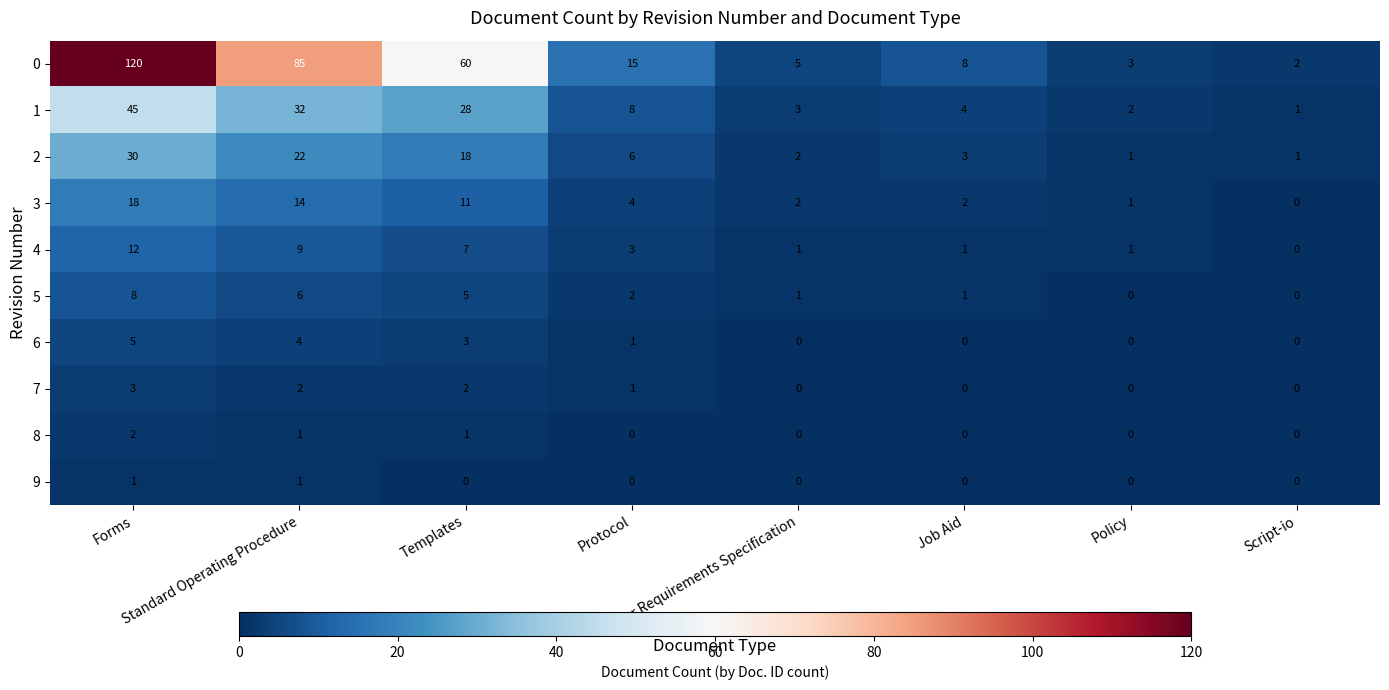

Count the 5 values in the range 1 to 6.

5